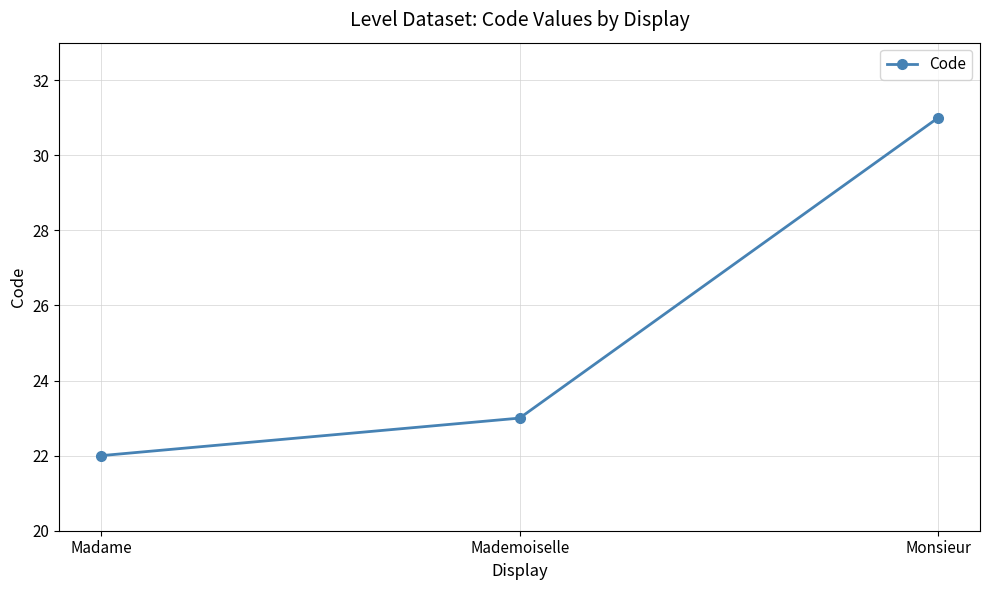

What is the difference between the second highest and minimum values?

1